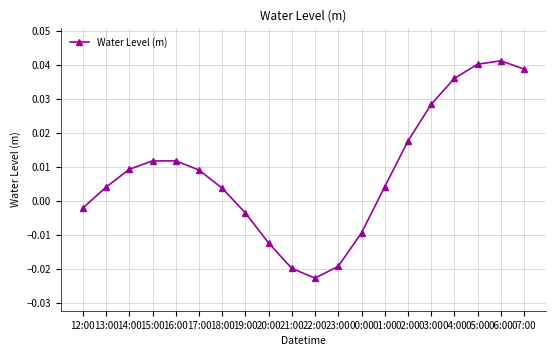

Which category has the lowest value across all series?

22:00